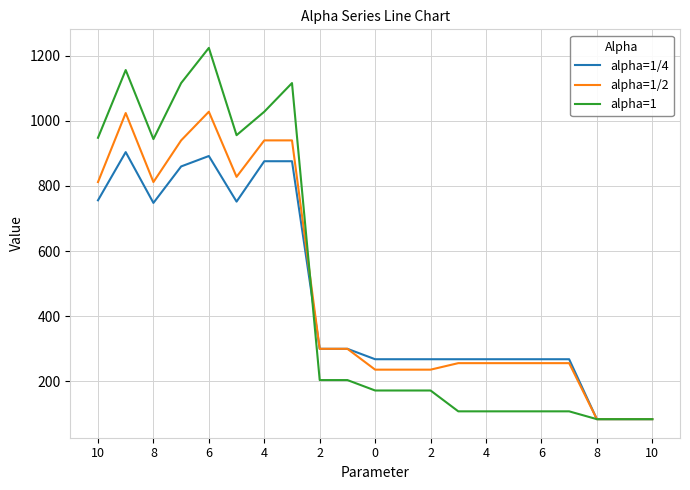

What is the lowest value of the alpha=1/2 series?

84